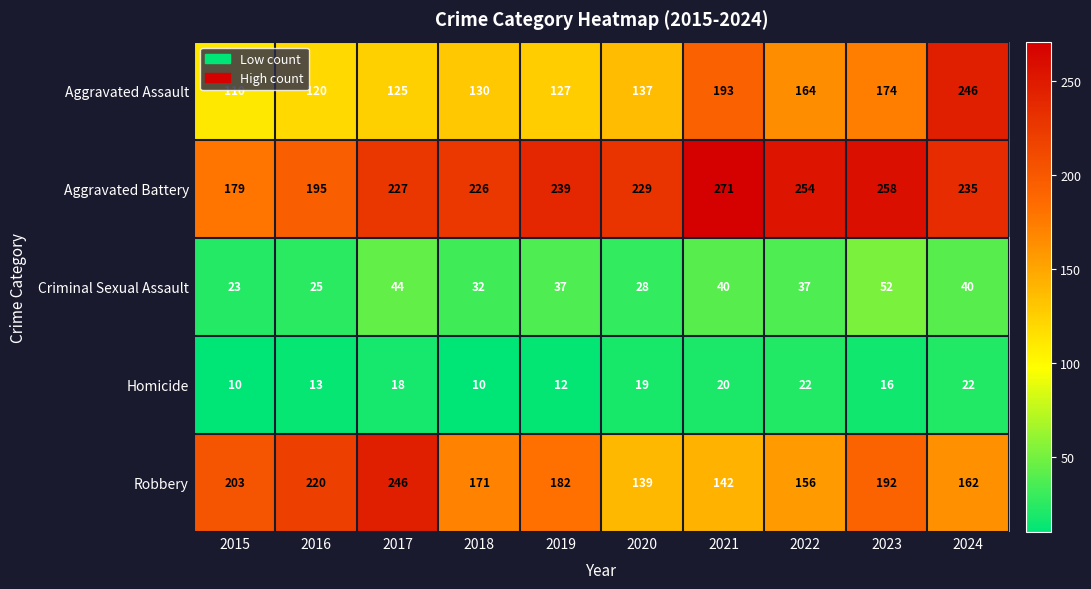

What is the greatest value displayed?

271